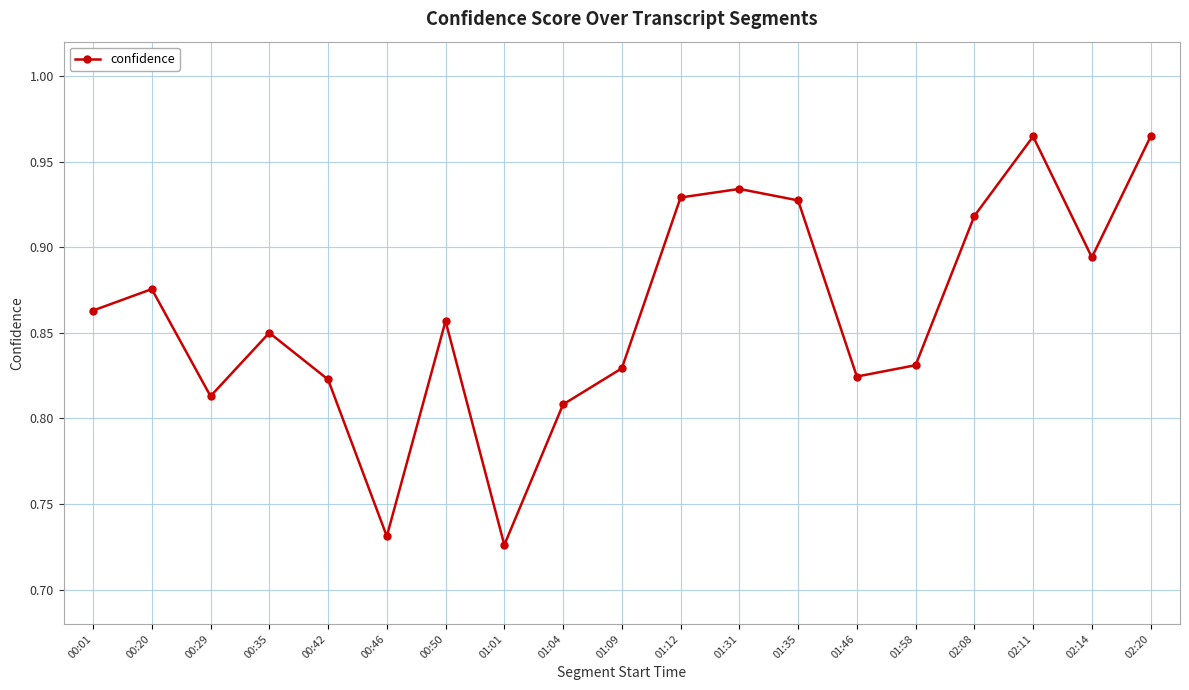

True or false: the data shows 1.2 at 00:50.

False